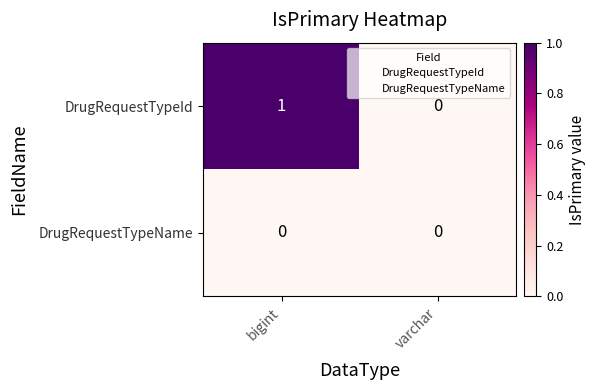

How many categories are shown in the chart?

2